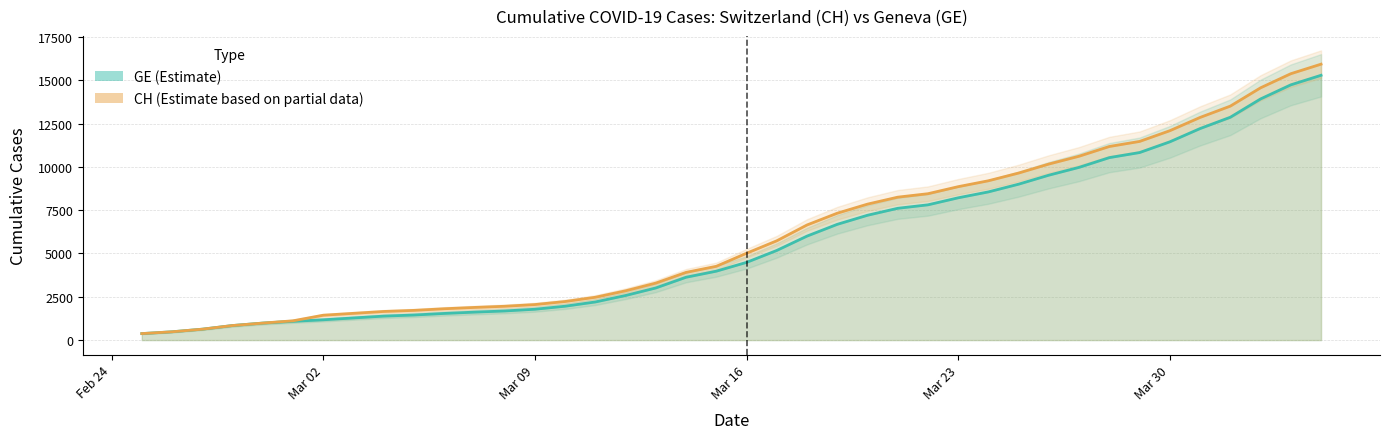

What is the difference between the maximum and minimum values in the CH series?

15551